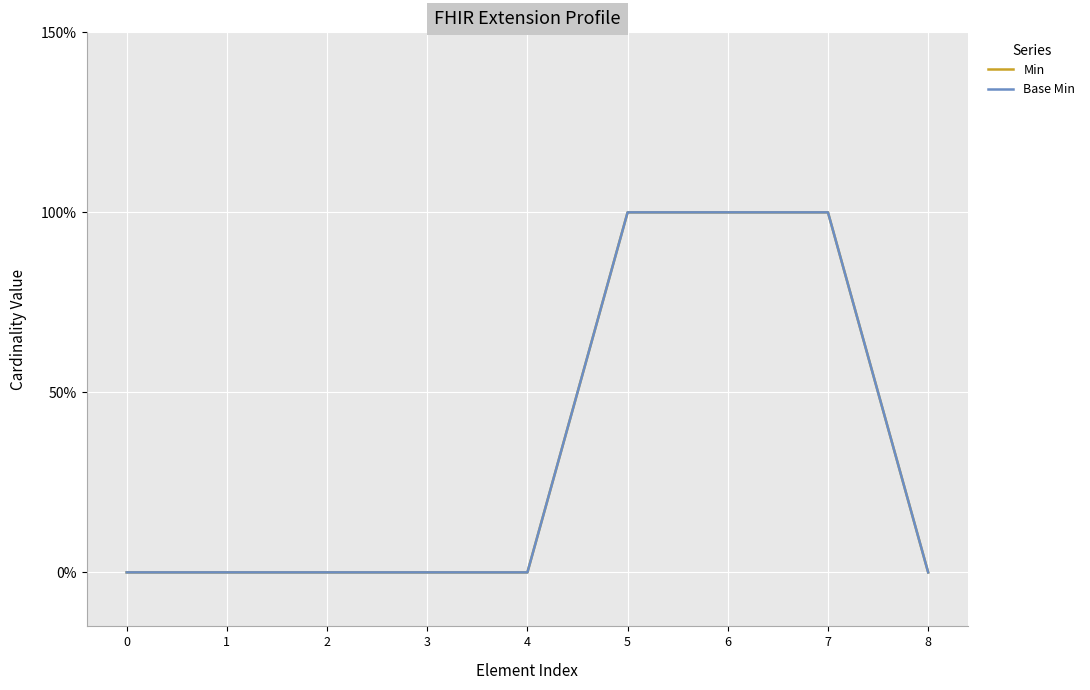

Does the chart display data point markers on the line(s)?

No